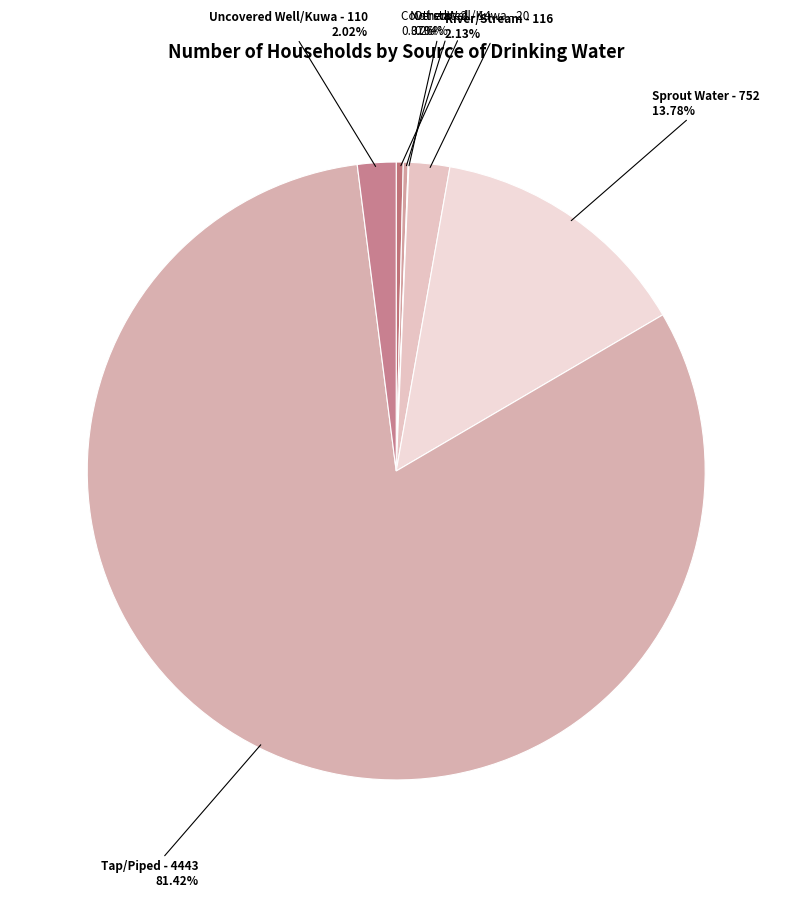

Which category has the biggest portion of the pie?

Tap/Piped